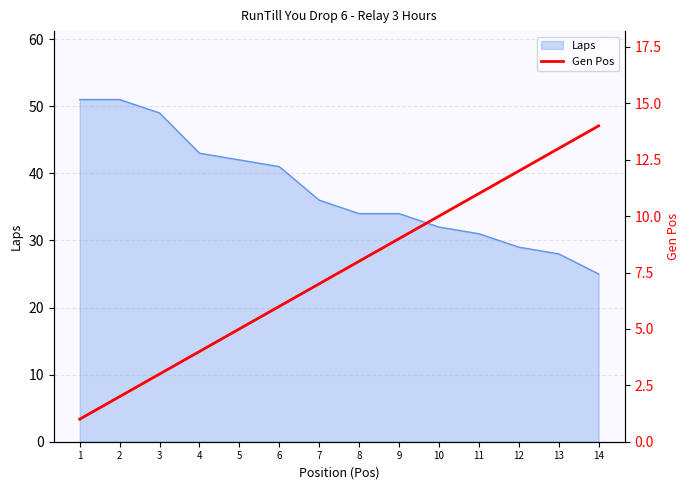

The chart shows a value of 17 at 11. True or false?

False